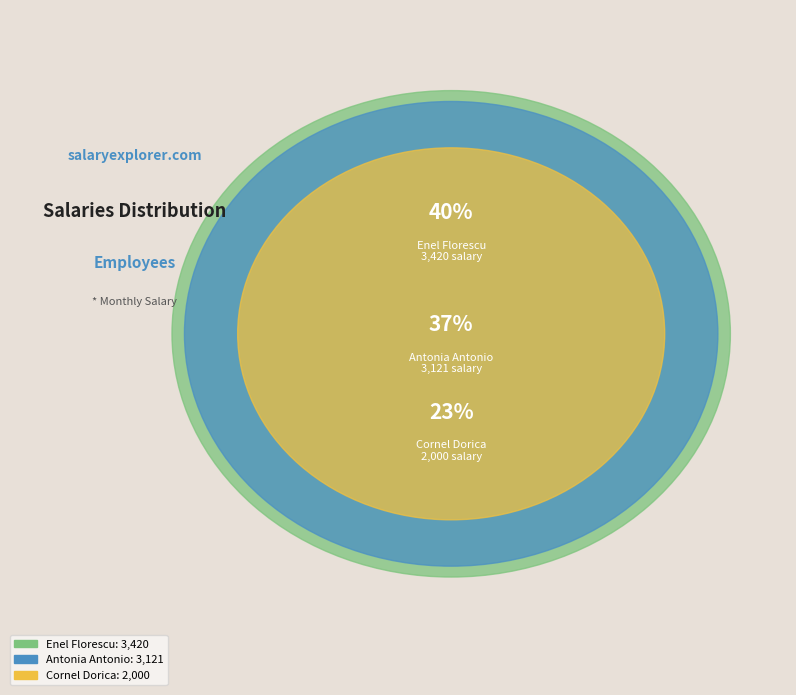

Is Antonia Antonio the majority of the pie?

No